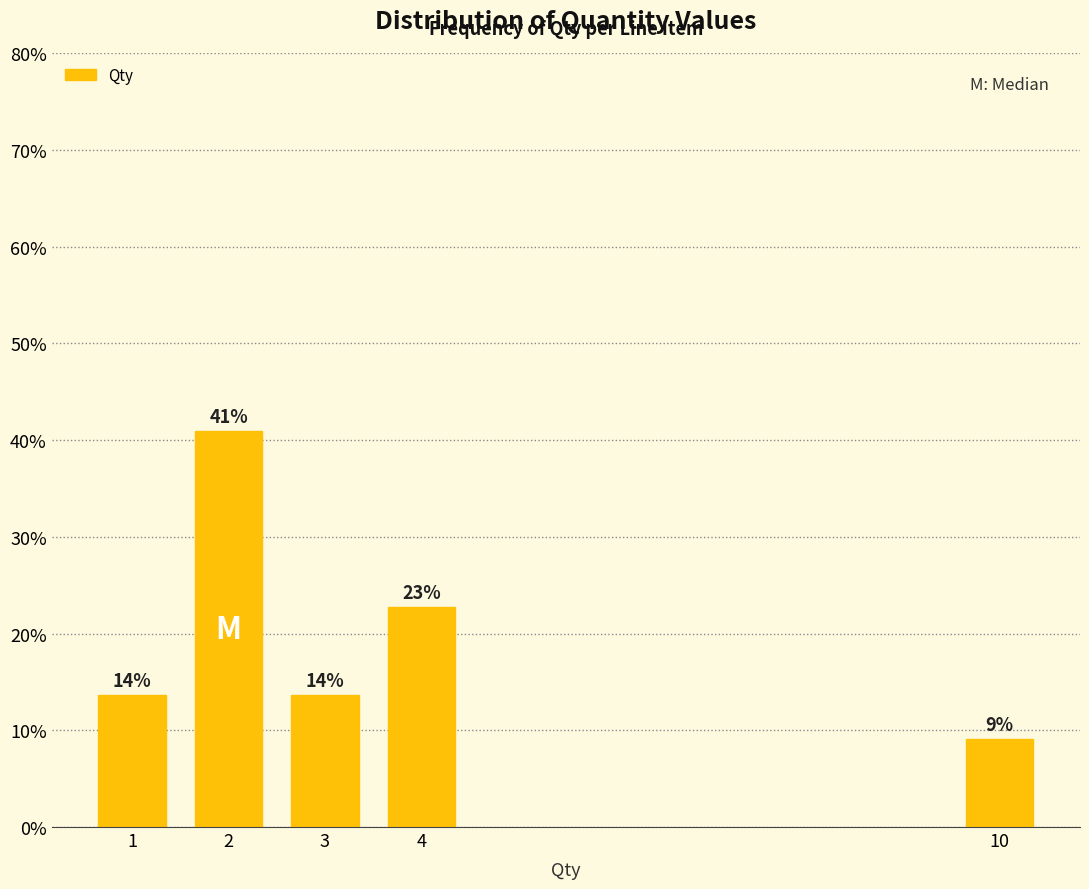

How many bars are there in total?

5